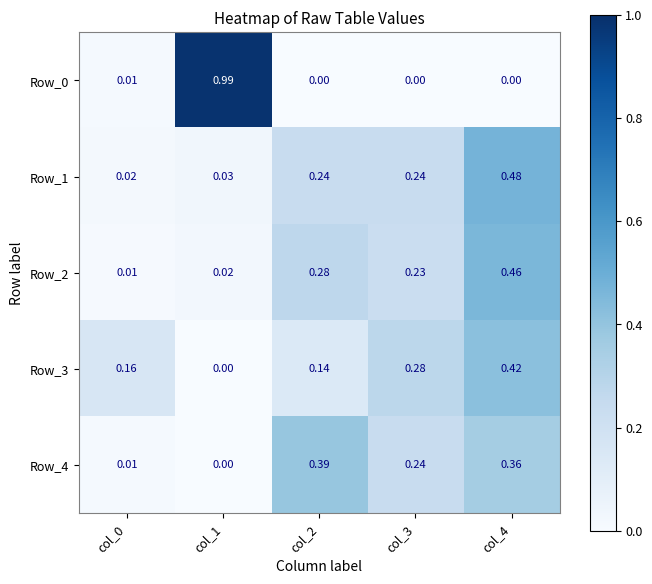

Is the value of Row_2 at col_4 greater than the value of Row_4 at col_1?

Yes